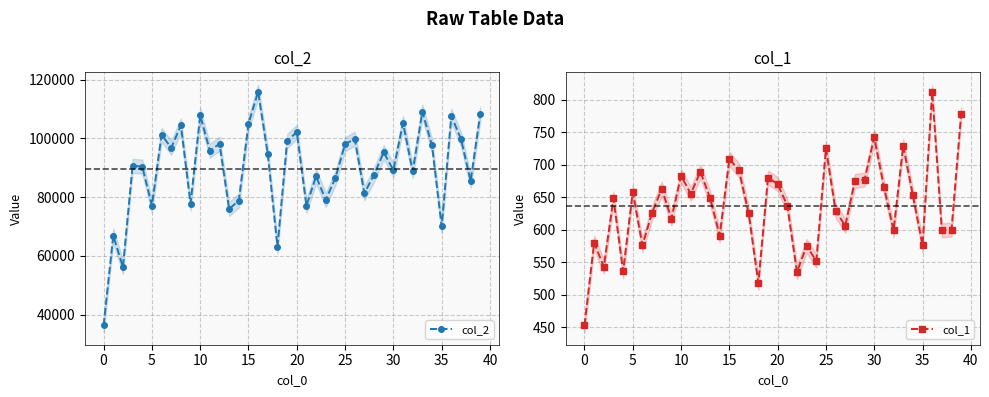

What is the greatest value displayed?

115903